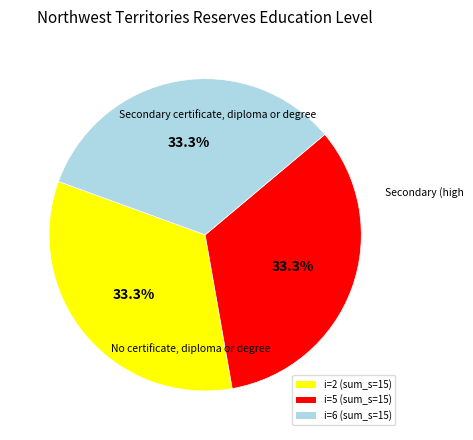

Combined, what portion of the pie is i=5 (sum_s=15) and i=2 (sum_s=15)?

66.7%